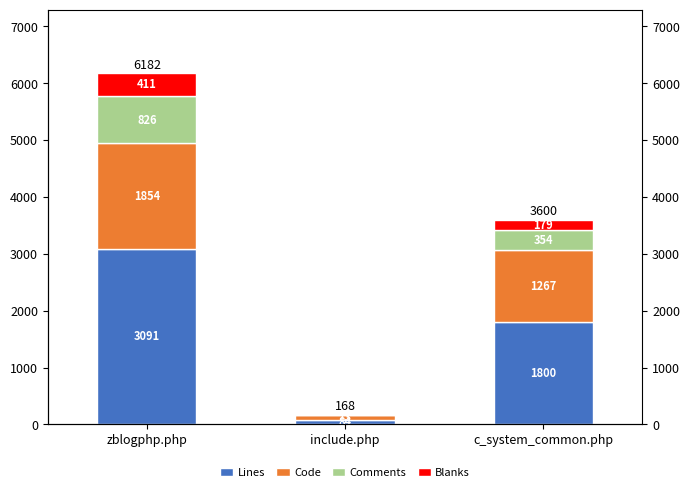

What is the label of the 3rd bar from the right?

zblogphp.php